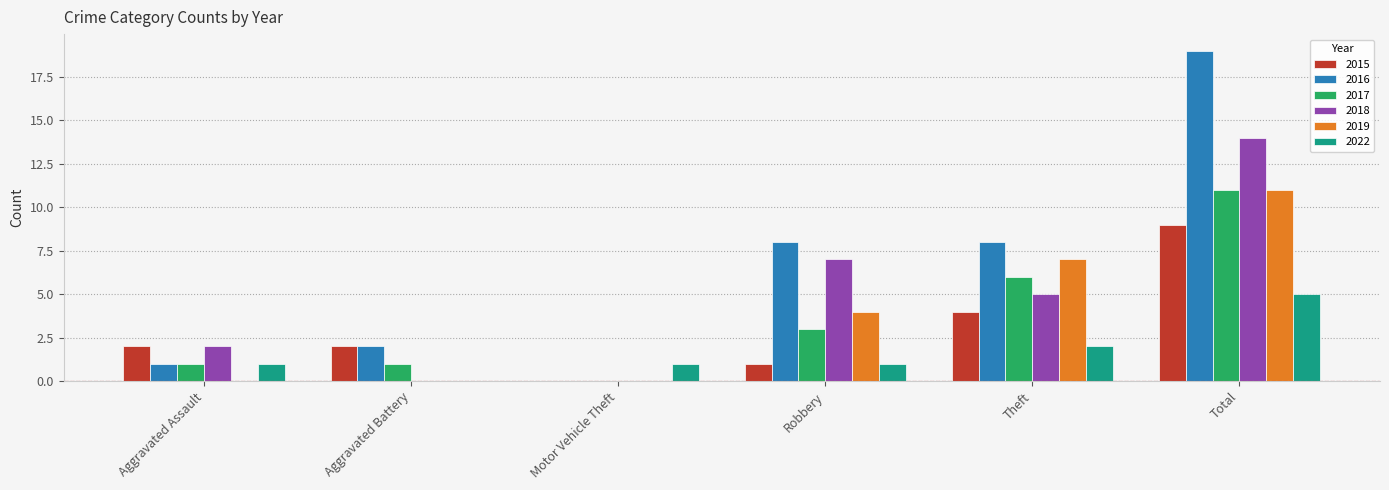

How many categories are shown in the chart?

6